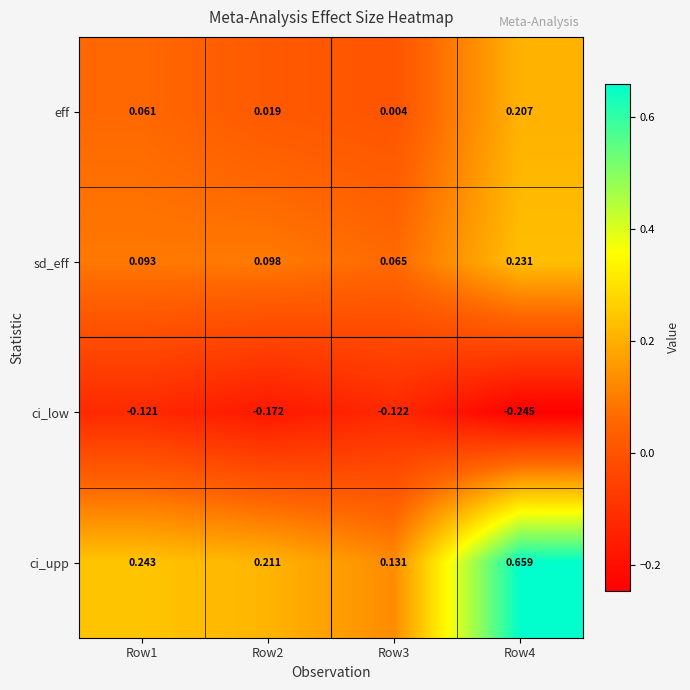

Which series has the largest total across all categories?

ci_upp